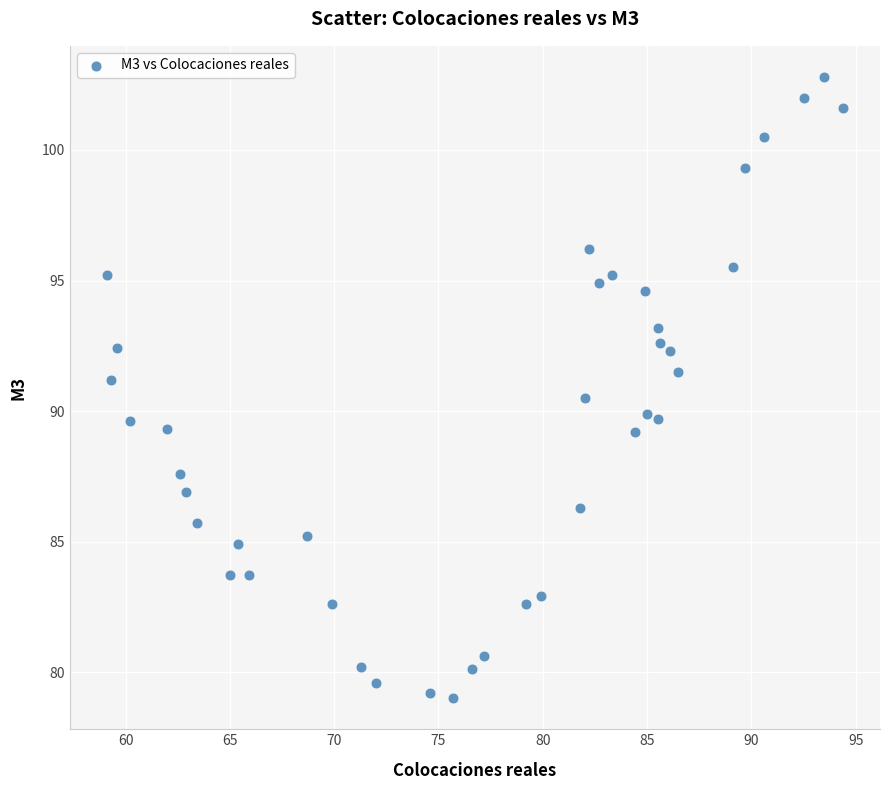

What is the range of X values (max minus min)?

35.3